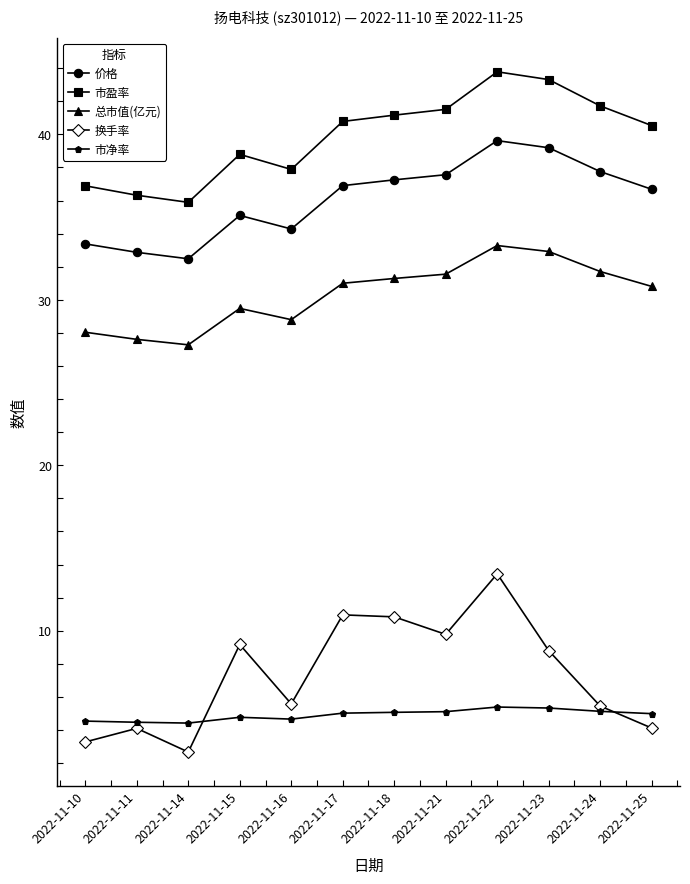

True or false: 价格 and 总市值(亿元) intersect in this chart.

False